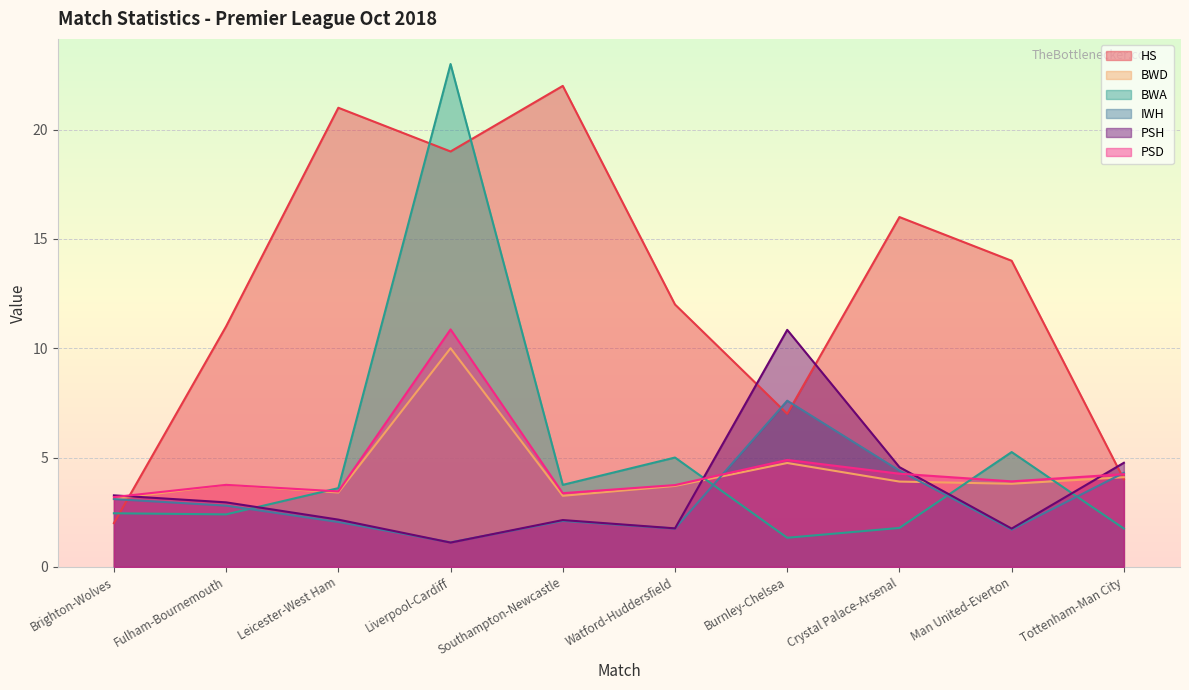

Rank the series at Man United-Everton from highest to lowest value.

HS, BWA, PSD, BWD, PSH, IWH